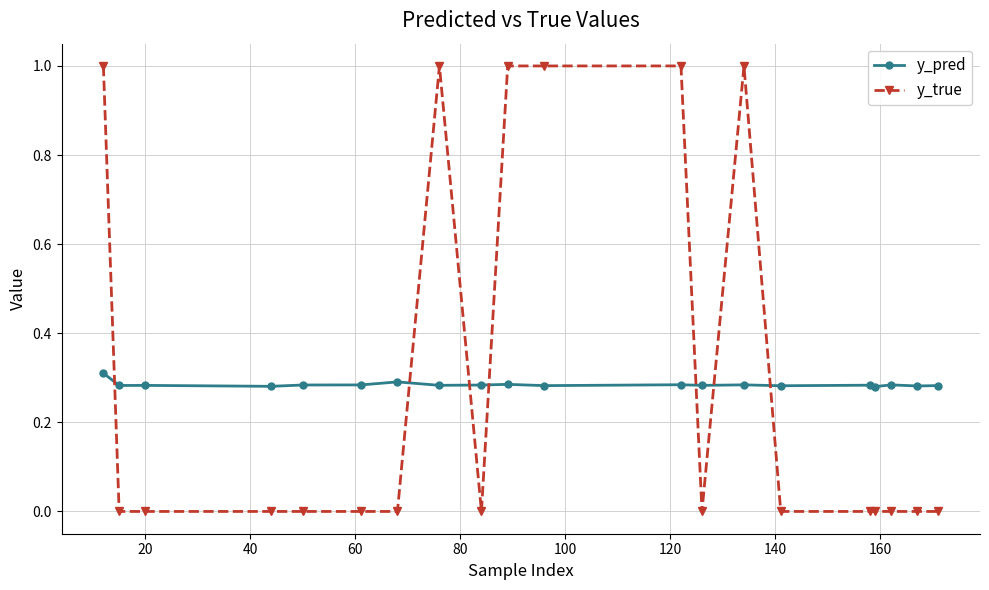

List the series in order of their peak value, lowest first.

y_pred, y_true